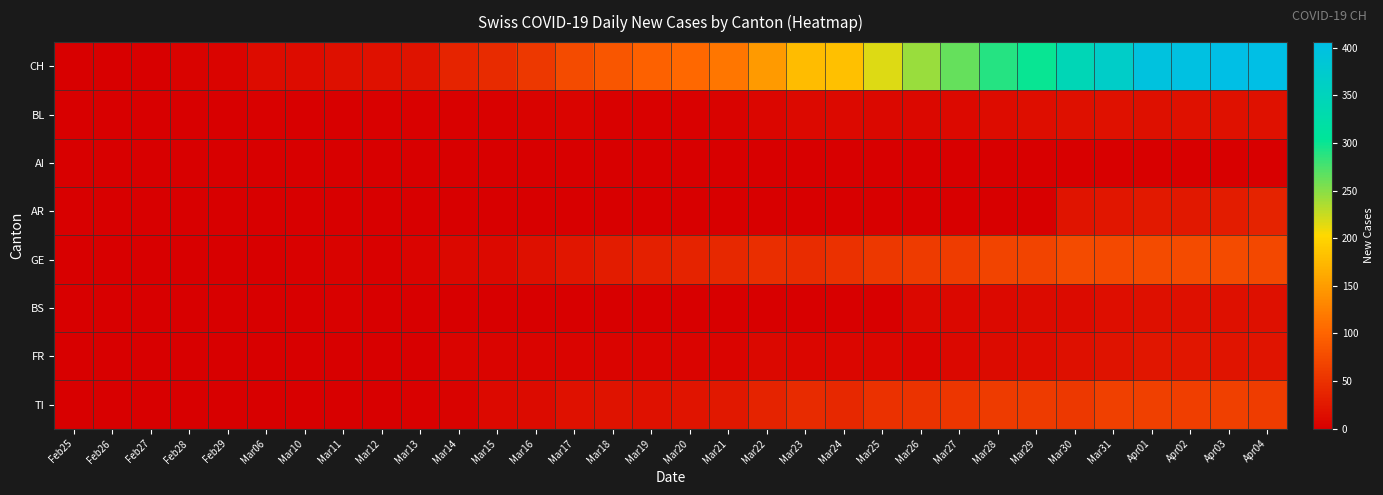

Reading right to left, list all the values displayed in this chart.

CH: Apr04=406	Apr03=406	Apr02=401	Apr01=395	Mar31=367	Mar30=344	Mar29=300	Mar28=290	Mar27=264	Mar26=243	Mar25=217	Mar24=182	Mar23=179	Mar22=149	Mar21=117	Mar20=104	Mar19=97	Mar18=86	Mar17=76	Mar16=57	Mar15=43	Mar14=37	Mar13=20	Mar12=18	Mar11=17	Mar10=14	Mar06=13	Feb29=6	Feb28=4	Feb27=0	Feb26=0	Feb25=0
BL: Apr04=19	Apr03=18	Apr02=18	Apr01=17	Mar31=18	Mar30=17	Mar29=15	Mar28=14	Mar27=11	Mar26=9	Mar25=8	Mar24=11	Mar23=10	Mar22=7	Mar21=4	Mar20=2	Mar19=2	Mar18=2	Mar17=5	Mar16=4	Mar15=2	Mar14=2	Mar13=2	Mar12=3	Mar11=1	Mar10=1	Mar06=2	Feb29=0	Feb28=0	Feb27=0	Feb26=0	Feb25=0
AI: Apr04=0	Apr03=0	Apr02=0	Apr01=0	Mar31=0	Mar30=0	Mar29=0	Mar28=0	Mar27=0	Mar26=0	Mar25=0	Mar24=0	Mar23=0	Mar22=0	Mar21=0	Mar20=0	Mar19=0	Mar18=0	Mar17=0	Mar16=0	Mar15=0	Mar14=0	Mar13=0	Mar12=0	Mar11=0	Mar10=0	Mar06=0	Feb29=0	Feb28=0	Feb27=0	Feb26=0	Feb25=0
AR: Apr04=35	Apr03=30	Apr02=24	Apr01=26	Mar31=23	Mar30=21	Mar29=0	Mar28=0	Mar27=0	Mar26=0	Mar25=0	Mar24=0	Mar23=0	Mar22=0	Mar21=0	Mar20=0	Mar19=0	Mar18=0	Mar17=0	Mar16=0	Mar15=0	Mar14=0	Mar13=0	Mar12=0	Mar11=0	Mar10=0	Mar06=0	Feb29=0	Feb28=0	Feb27=0	Feb26=0	Feb25=0
GE: Apr04=72	Apr03=75	Apr02=75	Apr01=76	Mar31=74	Mar30=75	Mar29=69	Mar28=69	Mar27=61	Mar26=60	Mar25=57	Mar24=50	Mar23=45	Mar22=46	Mar21=40	Mar20=35	Mar19=33	Mar18=29	Mar17=23	Mar16=16	Mar15=10	Mar14=8	Mar13=5	Mar12=3	Mar11=4	Mar10=2	Mar06=0	Feb29=0	Feb28=0	Feb27=0	Feb26=0	Feb25=0
BS: Apr04=16	Apr03=17	Apr02=17	Apr01=16	Mar31=15	Mar30=12	Mar29=12	Mar28=11	Mar27=8	Mar26=8	Mar25=0	Mar24=0	Mar23=0	Mar22=0	Mar21=0	Mar20=0	Mar19=0	Mar18=0	Mar17=0	Mar16=0	Mar15=0	Mar14=0	Mar13=0	Mar12=0	Mar11=2	Mar10=0	Mar06=0	Feb29=0	Feb28=0	Feb27=0	Feb26=0	Feb25=0
FR: Apr04=21	Apr03=21	Apr02=23	Apr01=23	Mar31=20	Mar30=16	Mar29=13	Mar28=12	Mar27=8	Mar26=5	Mar25=7	Mar24=7	Mar23=7	Mar22=8	Mar21=6	Mar20=6	Mar19=5	Mar18=5	Mar17=5	Mar16=6	Mar15=5	Mar14=5	Mar13=0	Mar12=0	Mar11=0	Mar10=0	Mar06=0	Feb29=0	Feb28=0	Feb27=0	Feb26=0	Feb25=0
TI: Apr04=61	Apr03=65	Apr02=62	Apr01=64	Mar31=64	Mar30=57	Mar29=59	Mar28=59	Mar27=54	Mar26=52	Mar25=50	Mar24=41	Mar23=43	Mar22=36	Mar21=25	Mar20=22	Mar19=19	Mar18=20	Mar17=19	Mar16=12	Mar15=10	Mar14=4	Mar13=3	Mar12=0	Mar11=0	Mar10=0	Mar06=0	Feb29=0	Feb28=0	Feb27=0	Feb26=0	Feb25=0